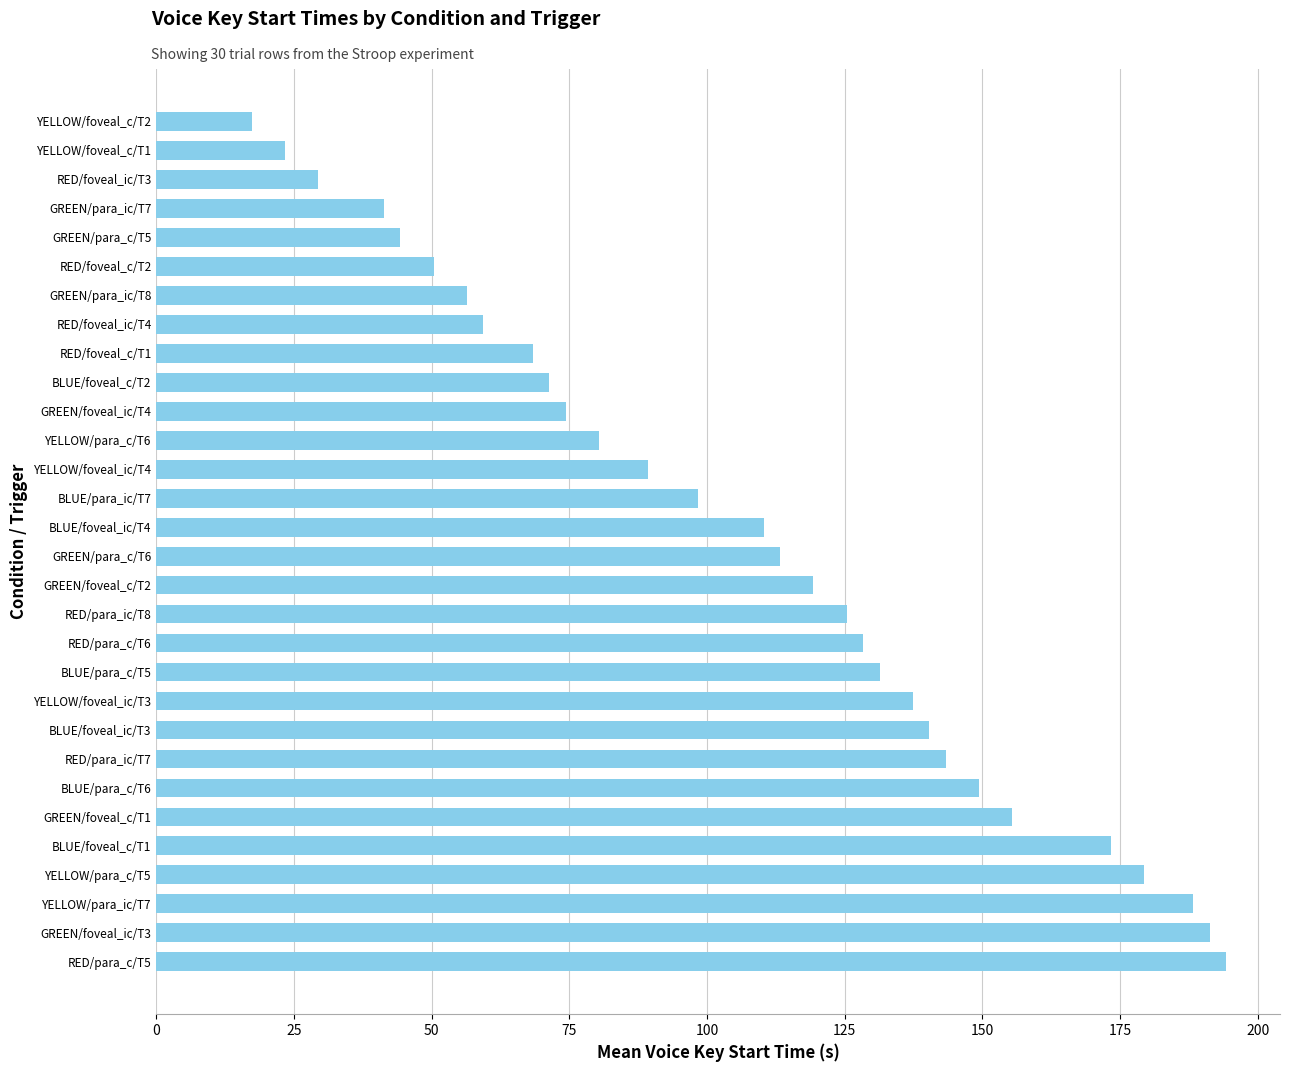

What is the maximum value shown in the chart?

194.3